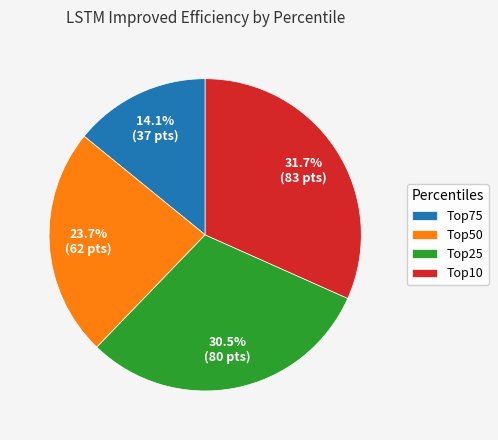

Is Top50 the majority of the pie?

No